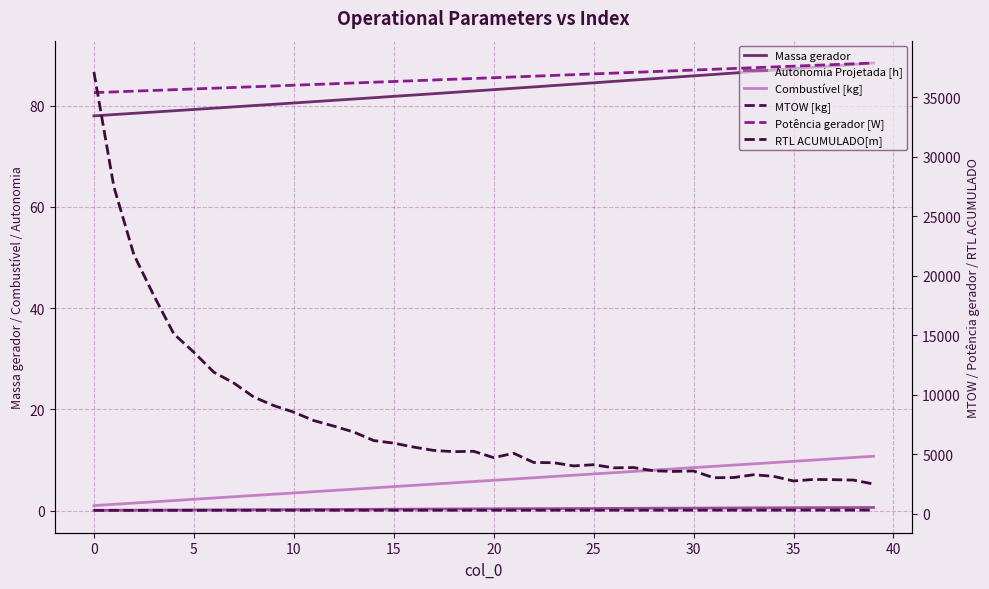

What are all the series names shown in the legend?

Massa gerador, Autonomia Projetada [h], Combustível [kg], MTOW [kg], Potência gerador [W], RTL ACUMULADO[m]